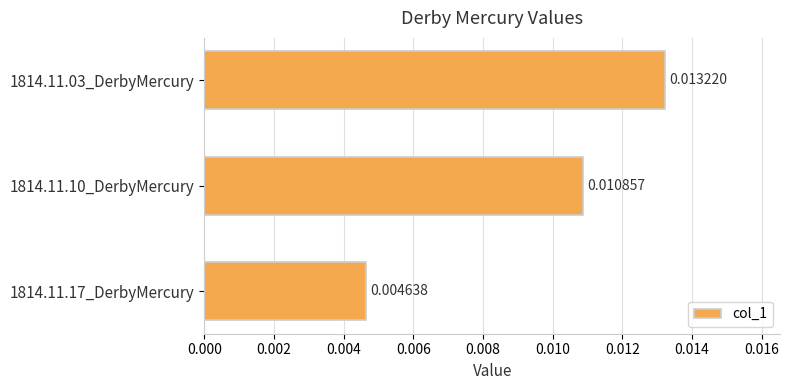

Which has a higher value, 1814.11.03_DerbyMercury or 1814.11.10_DerbyMercury?

1814.11.03_DerbyMercury